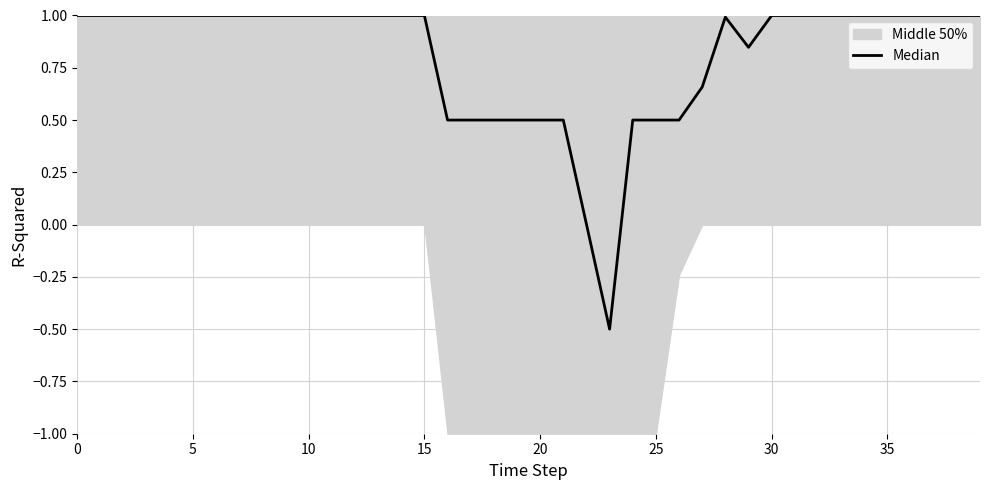

Reading left to right, transcribe all the data shown in this chart.

1.0	1.0	1.0	1.0	1.0	1.0	1.0	1.0	1.0	1.0	1.0	1.0	1.0	1.0	1.0	1.0	0.5	0.5	0.5	0.5	0.5	0.5	0.0	-0.5	0.5	0.5	0.5	0.7	1.0	0.8	1.0	1.0	1.0	1.0	1.0	1.0	1.0	1.0	1.0	1.0